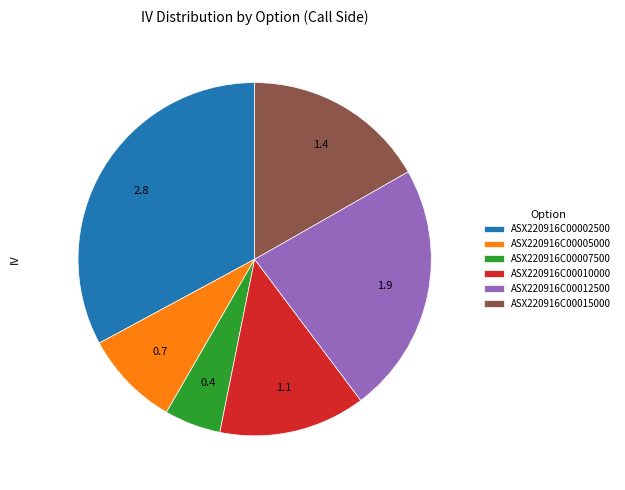

Do ASX220916C00002500 and ASX220916C00010000 together represent more than half of the pie?

No